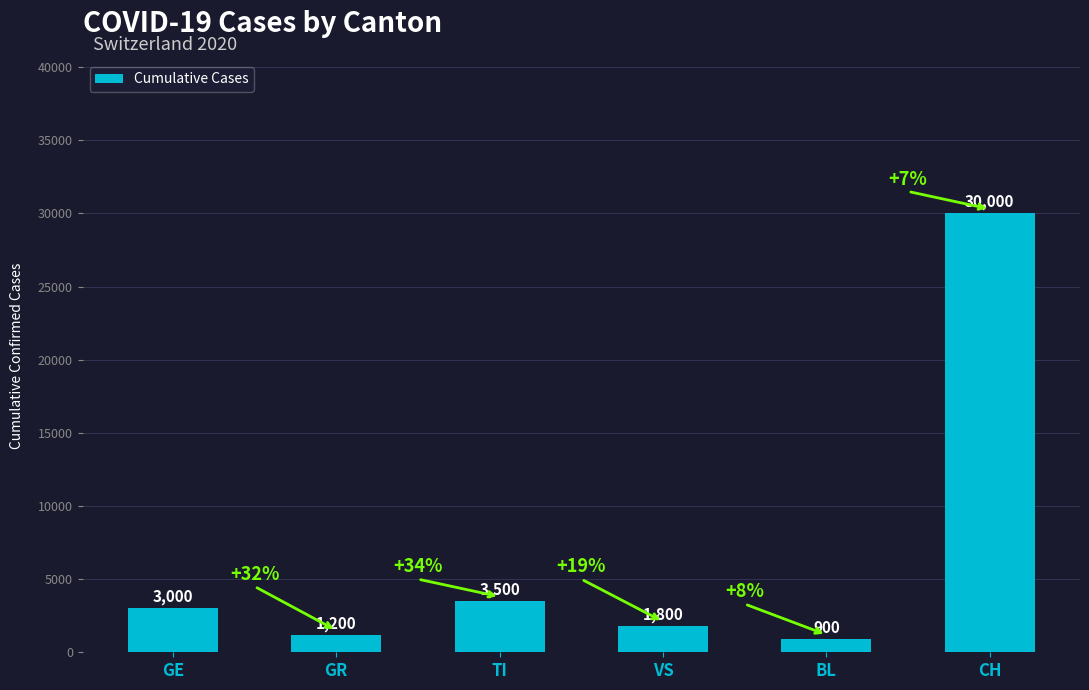

Does the chart contain any negative values?

No